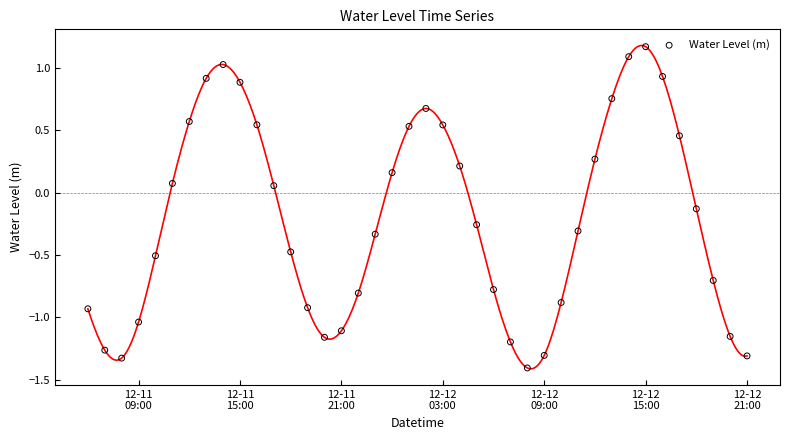

What is the range of X values (max minus min)?

1.6